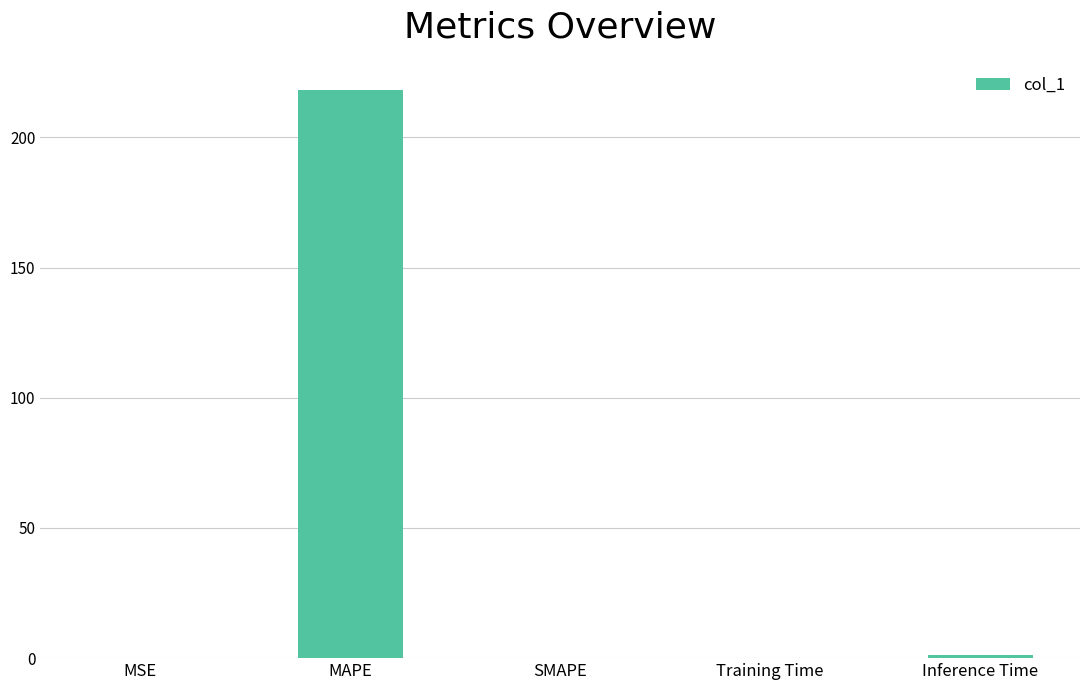

The chart shows a value of 1.0 at Inference Time. True or false?

True